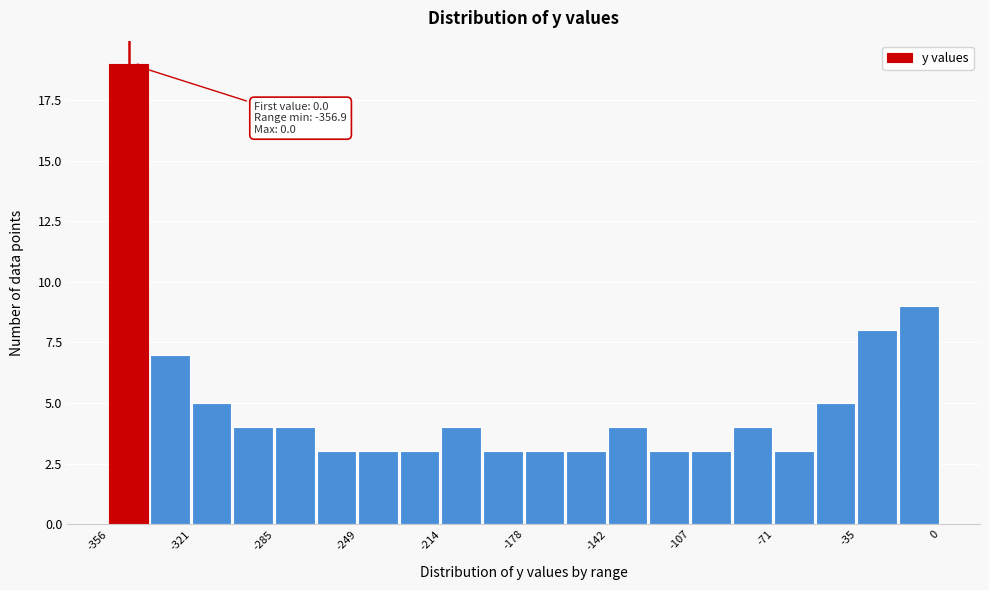

Around what value on the x-axis is the tallest bar? Give the approximate position of its centre, as read against the axis.

-350